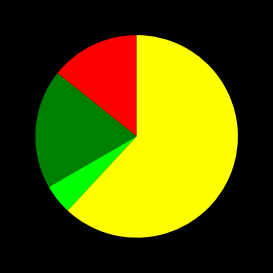

Is there a majority slice in this chart?

Yes